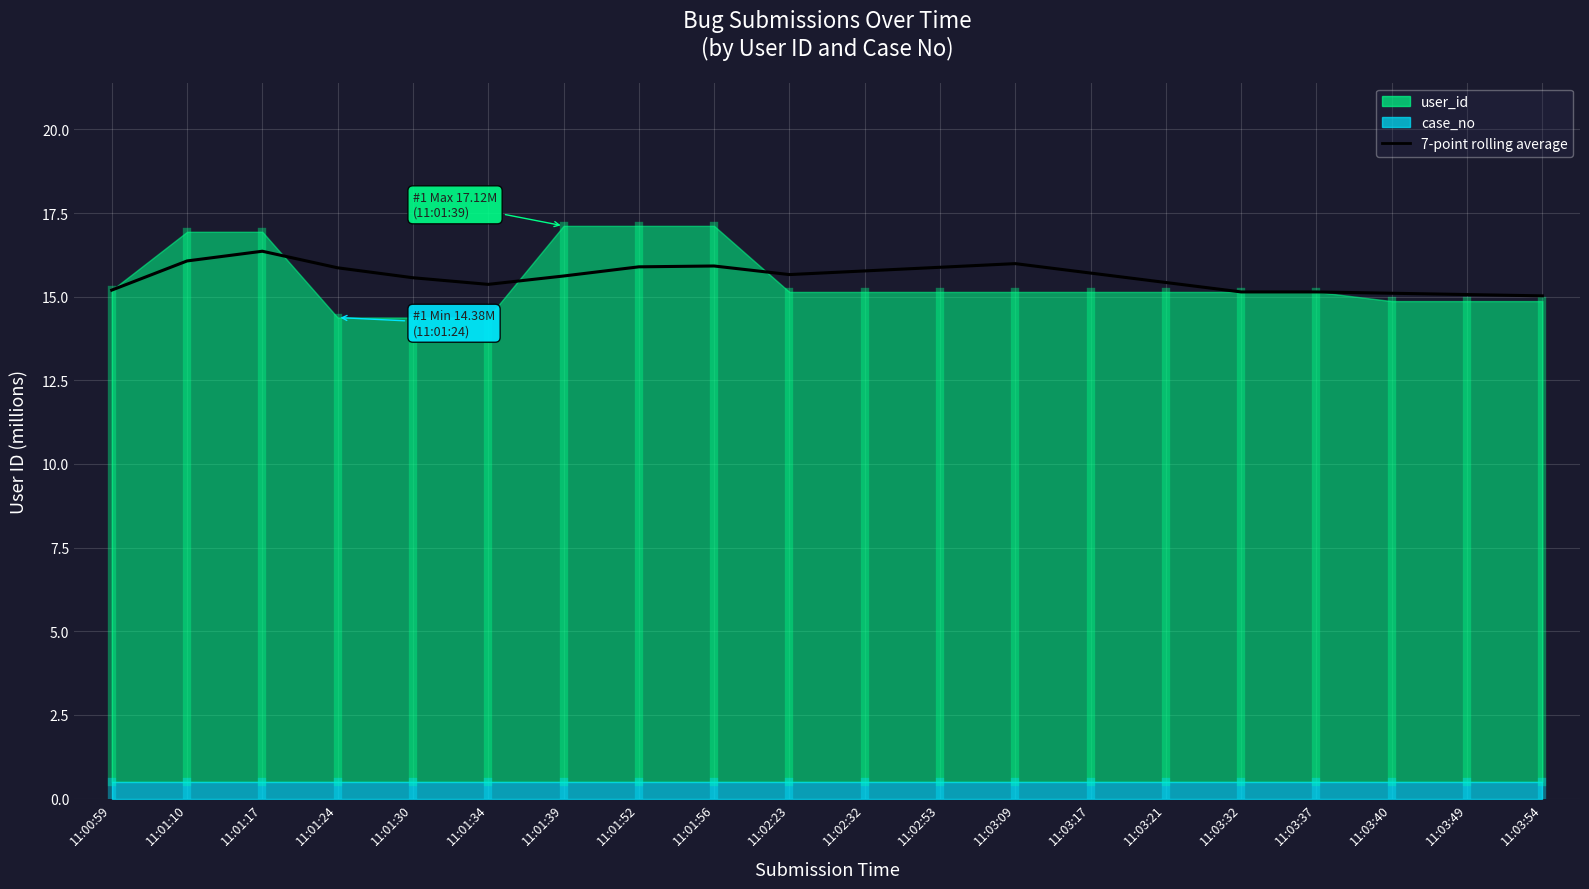

What is the label of the 12th point from the right?

11:01:56